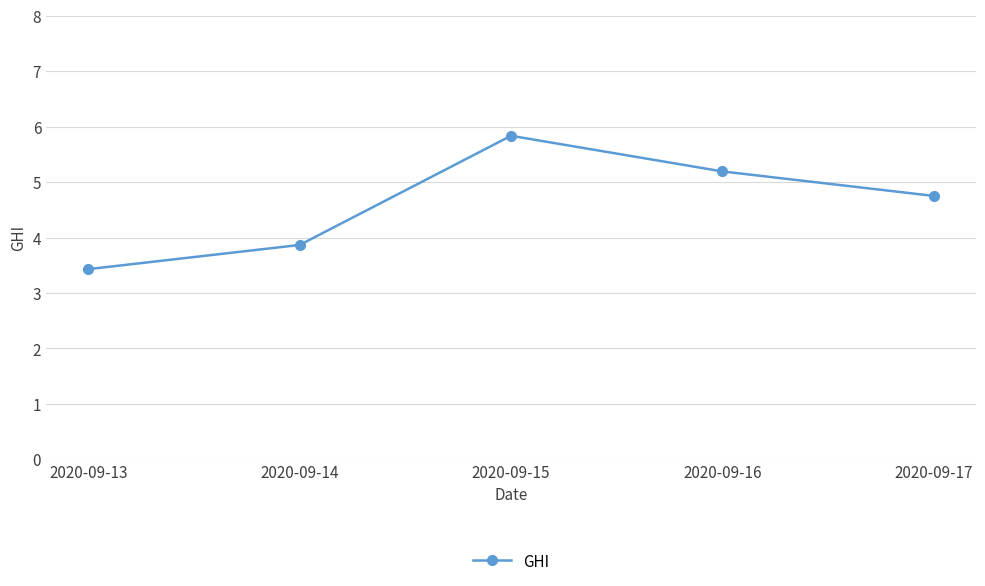

What is the value of the 5th point from the left?

4.8